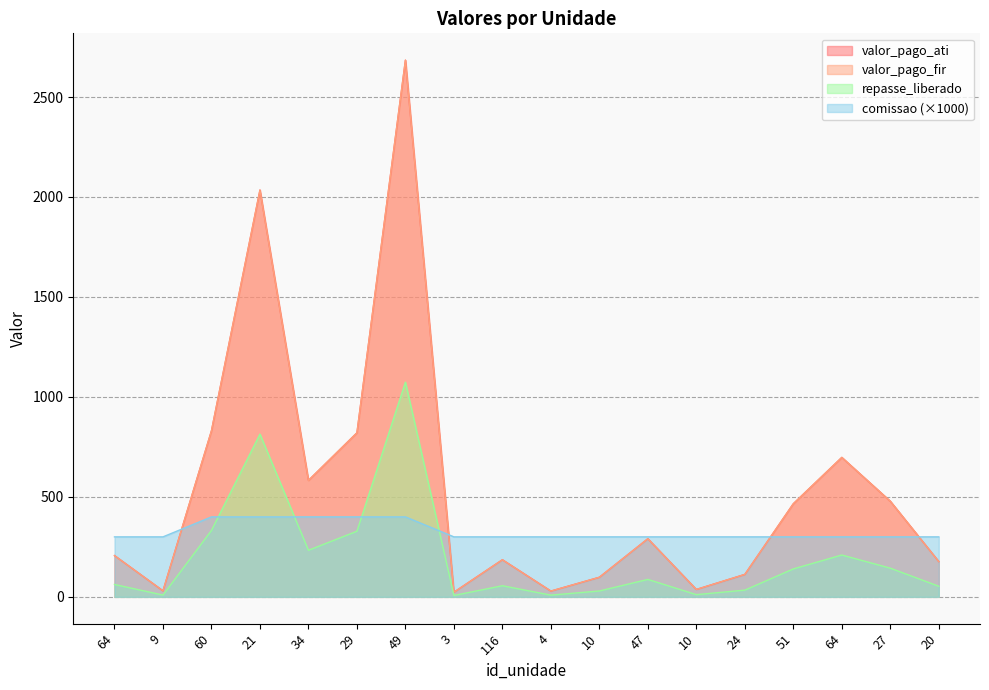

What is the label of the 9th point from the left?

116